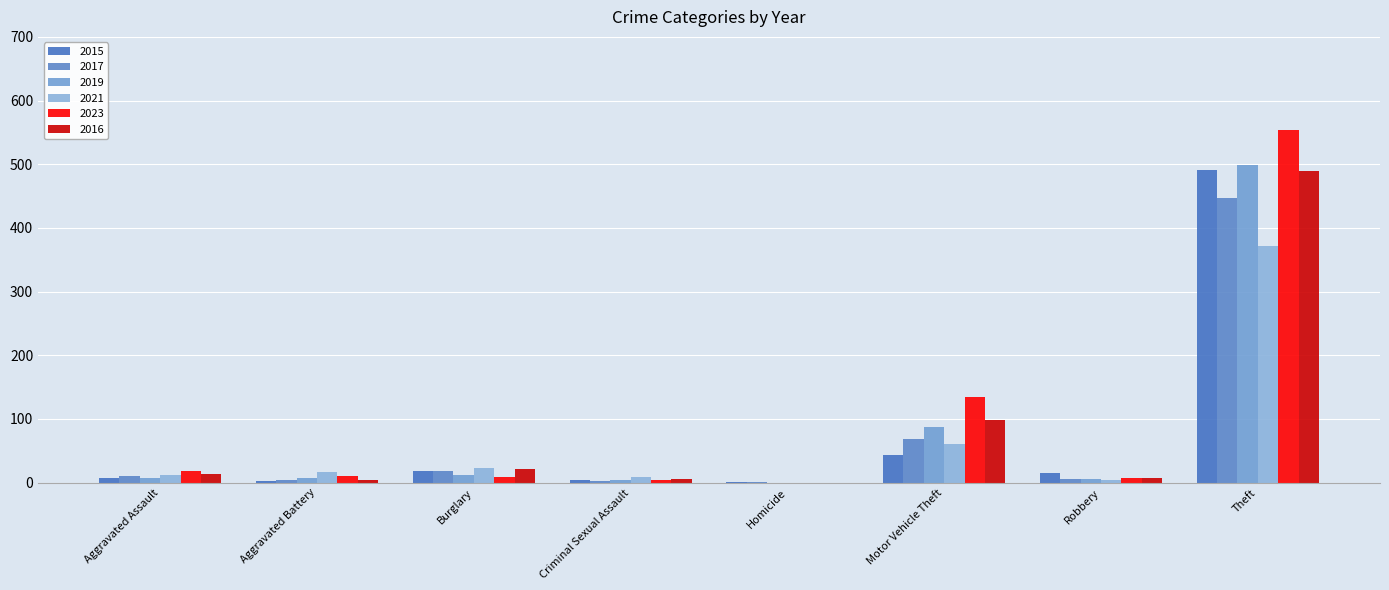

How many data points does each series have?

8